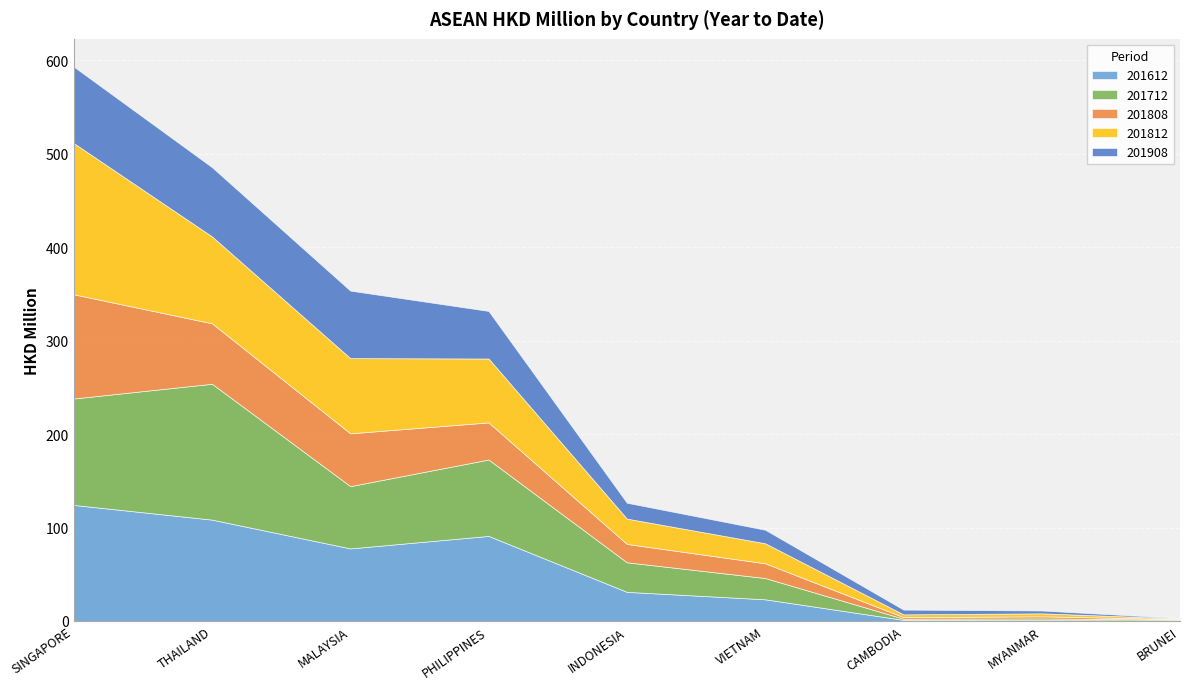

List the labels in order of 201812 value, largest first.

SINGAPORE, THAILAND, MALAYSIA, PHILIPPINES, INDONESIA, VIETNAM, MYANMAR, CAMBODIA, BRUNEI